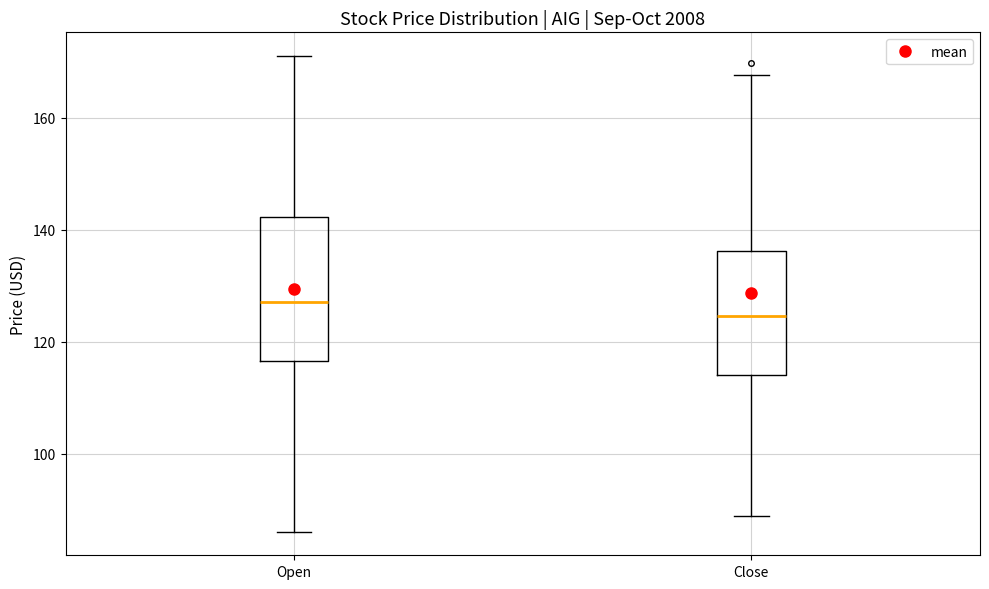

Comparing the boxes themselves (not the whiskers), which one is the tallest?

Open